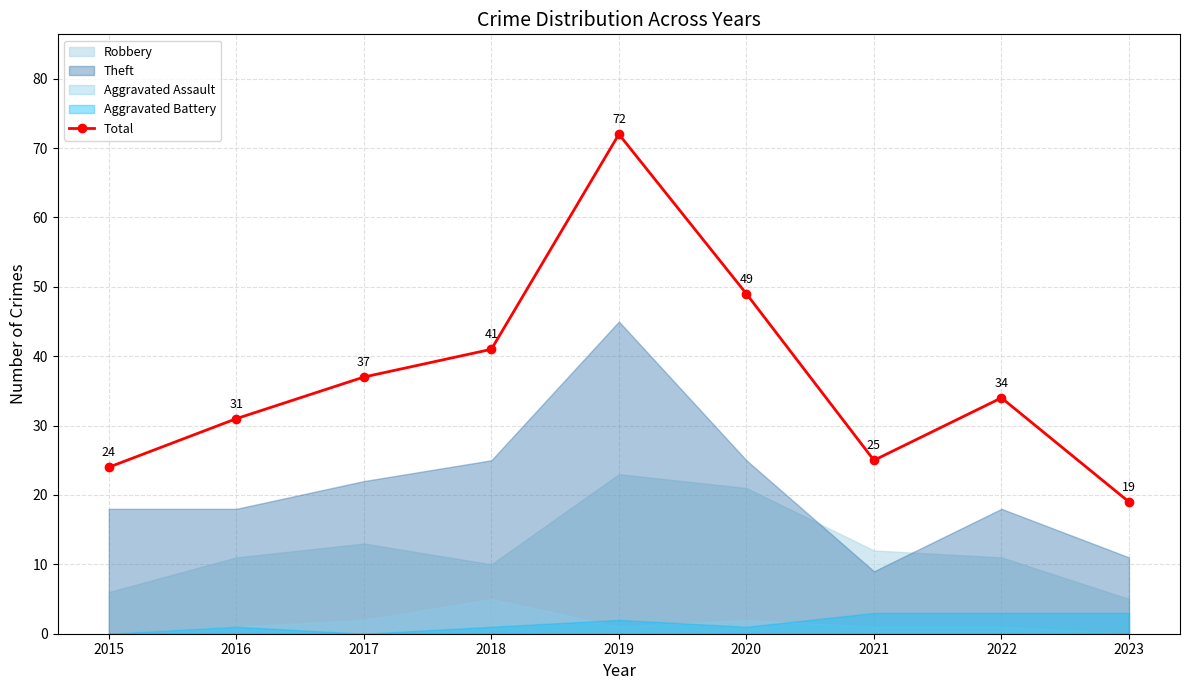

Rank the categories by value from lowest to highest.

2023, 2015, 2021, 2016, 2022, 2017, 2018, 2020, 2019